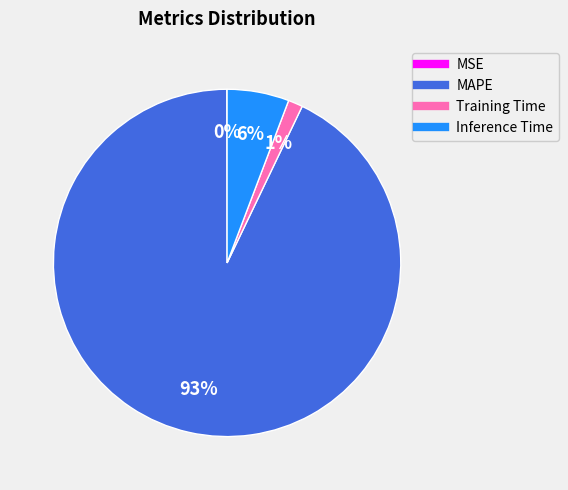

Do Inference Time and MAPE together represent more than half of the pie?

Yes